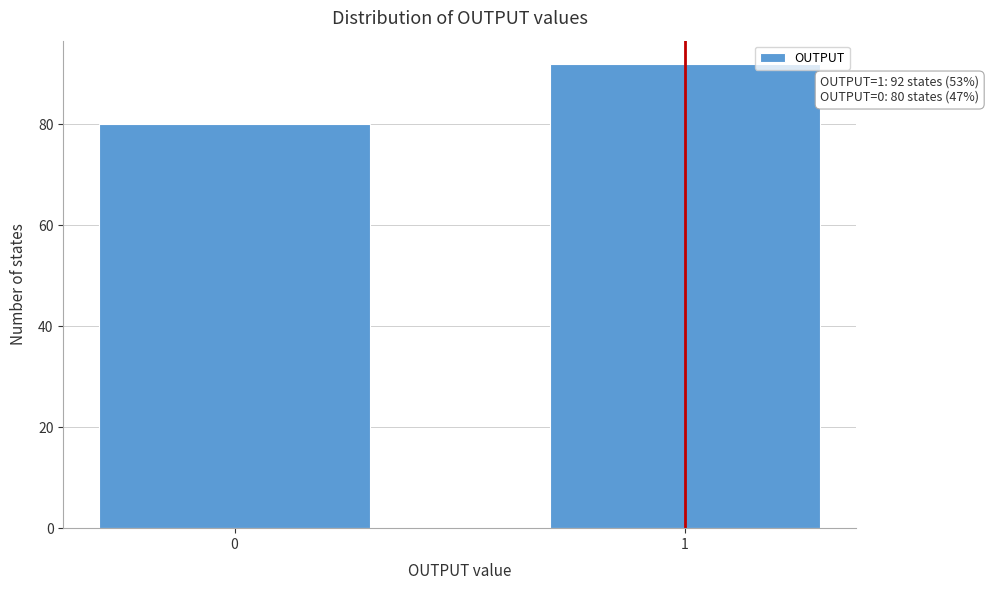

Reading left to right, transcribe all the data shown in this chart.

0=80	1=92